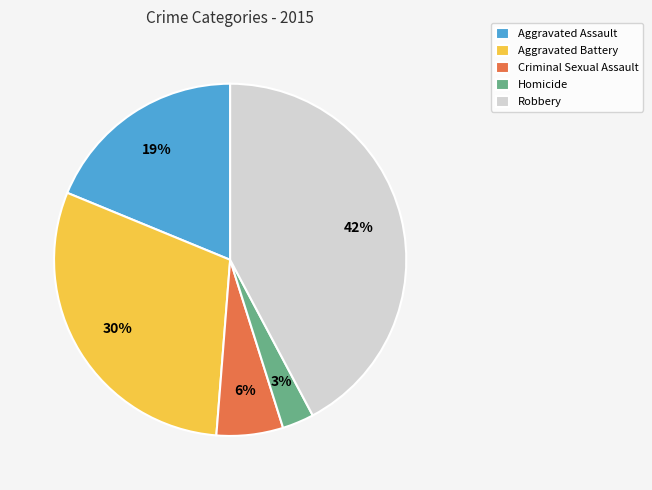

Combined, do Homicide and Aggravated Battery account for over 50%?

No